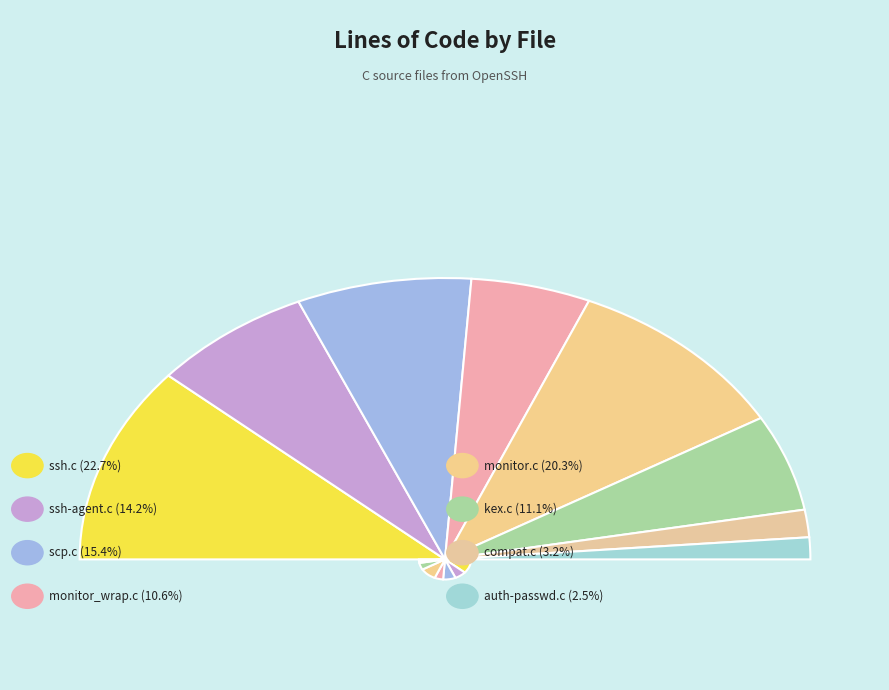

To the nearest percent, what is the average slice percentage?

12%